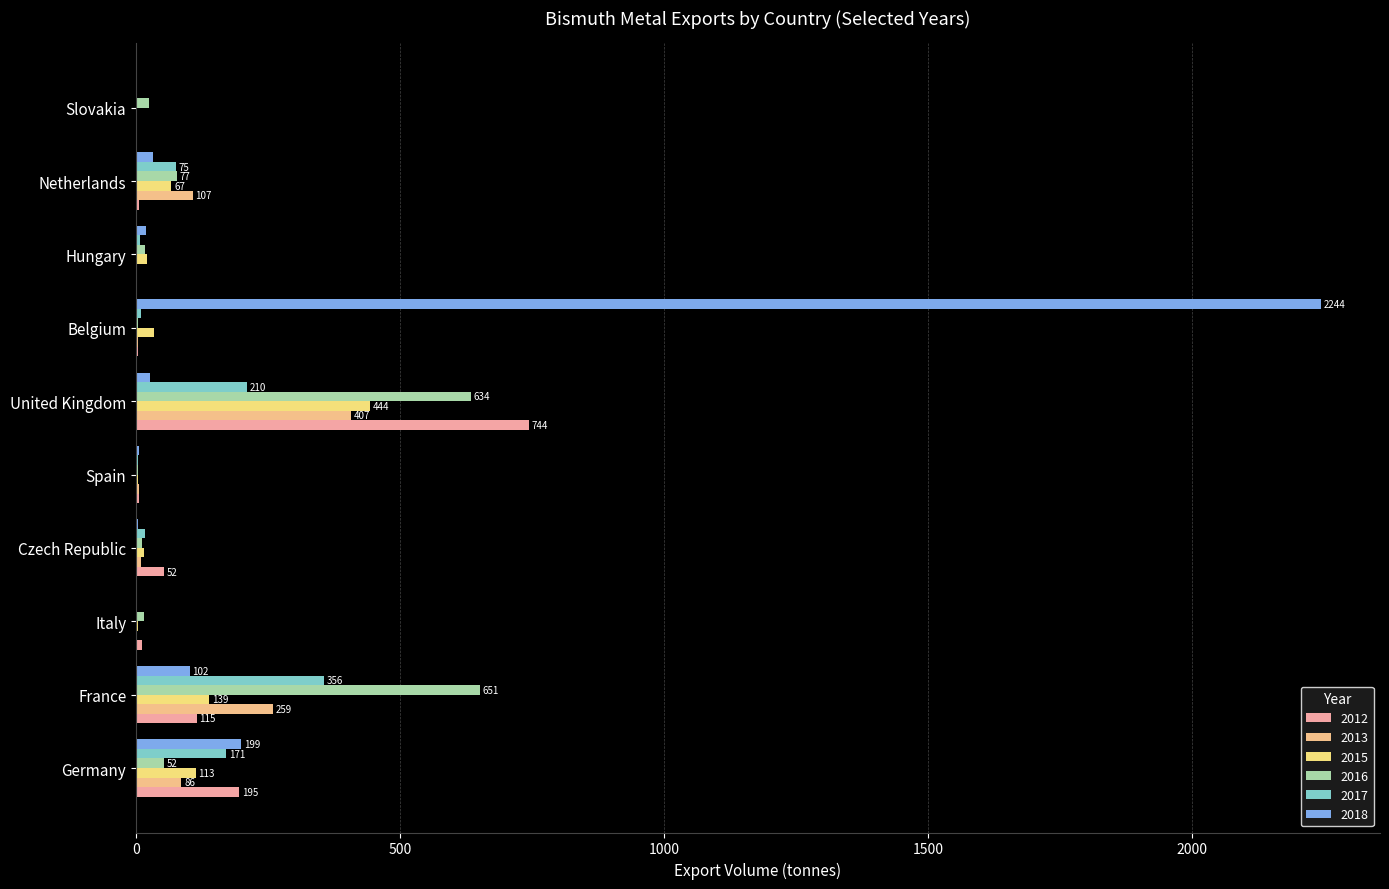

Is it true that 2017 equals 7 at Spain?

False